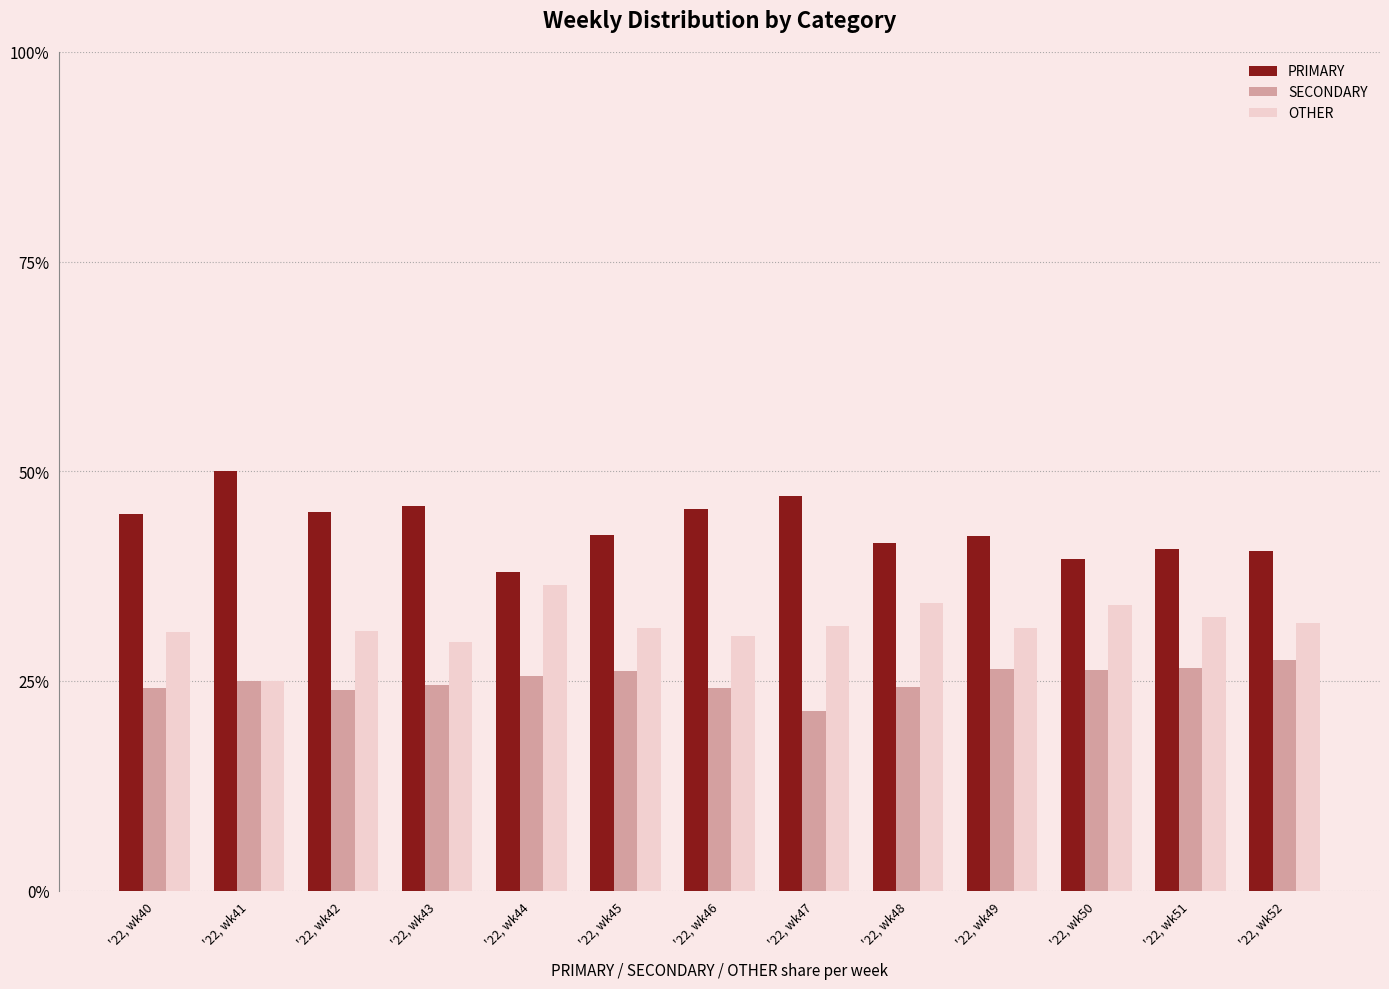

What is the value of the PRIMARY bar at the 8th from the left?

47.1